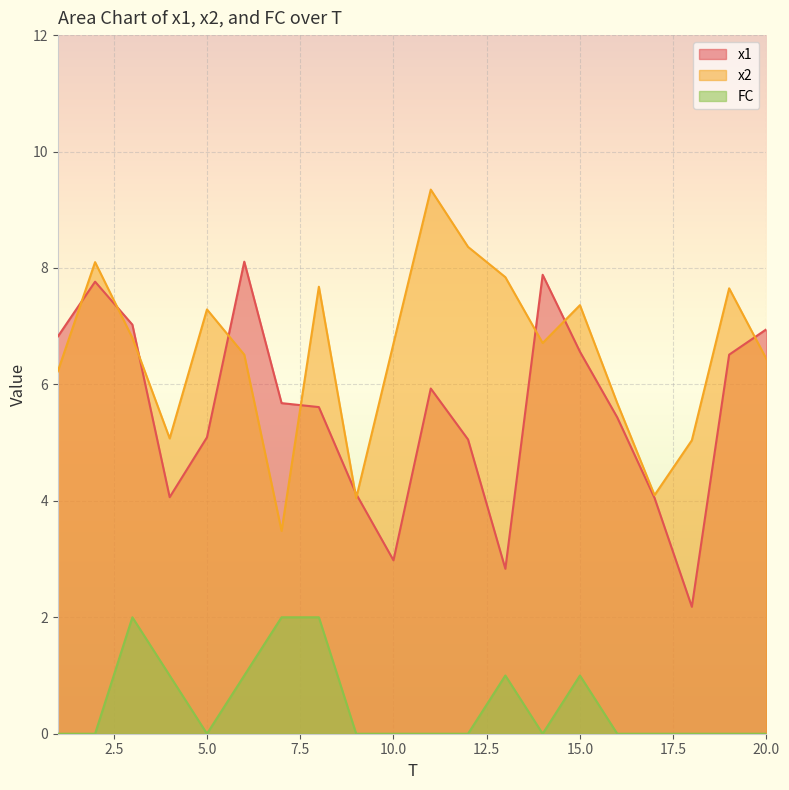

How many lines are shown in the chart?

3